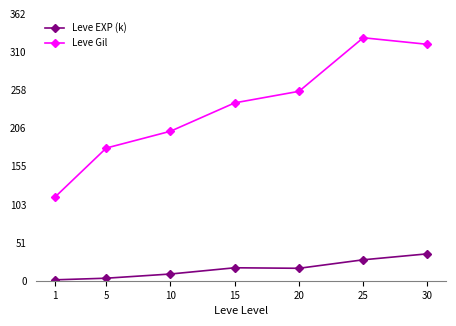

True or false: Leve EXP (k) and Leve Gil intersect in this chart.

False